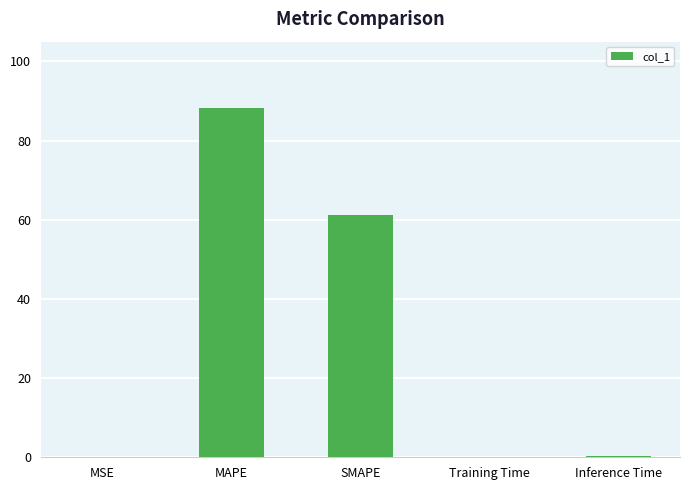

Is it true that the value at MAPE is 88.2?

True